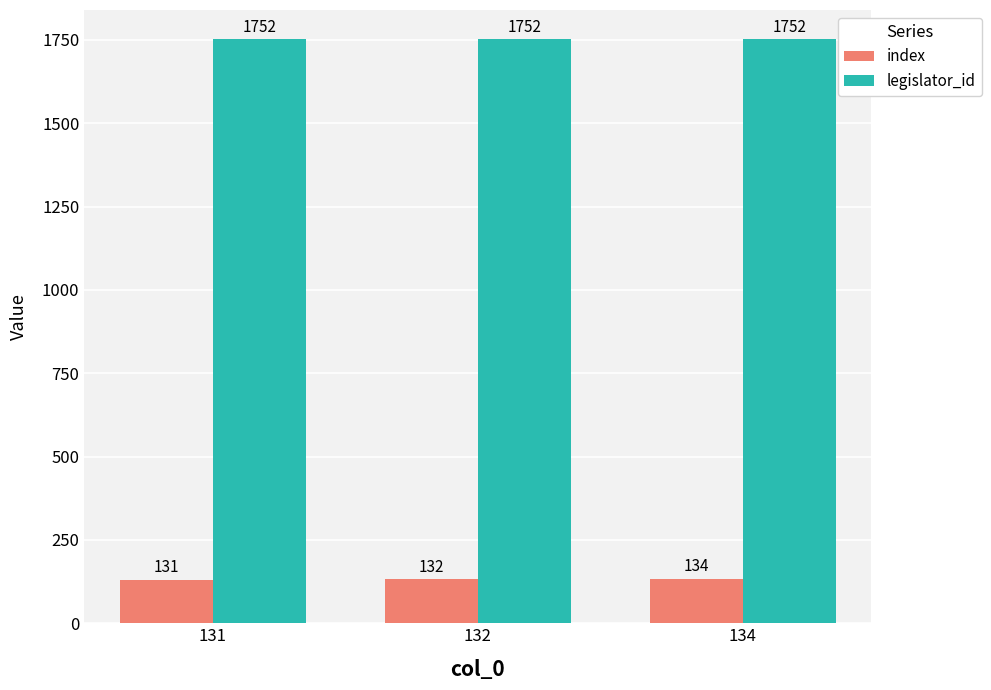

What is the value of the index bar at the 1st from the left?

131